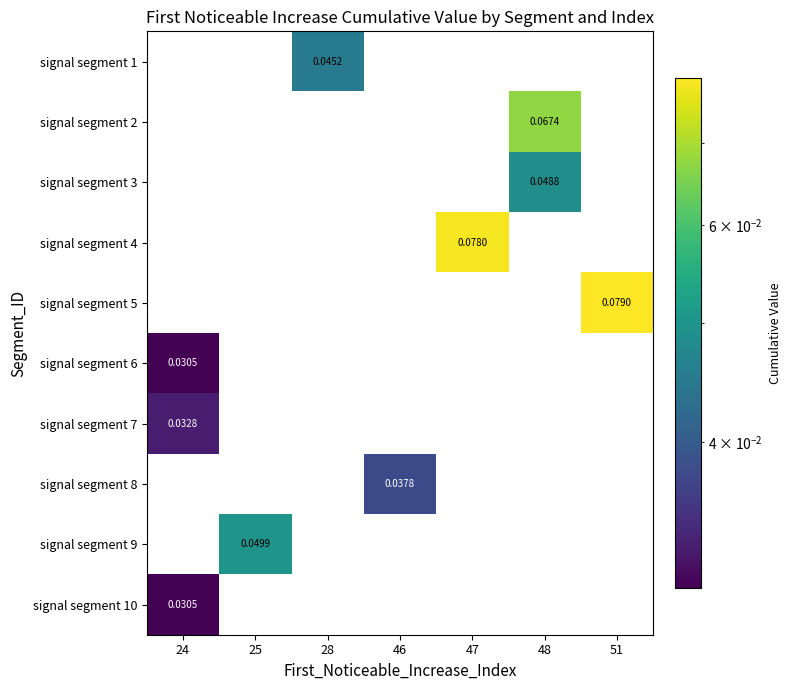

How many distinct data groups are displayed?

10